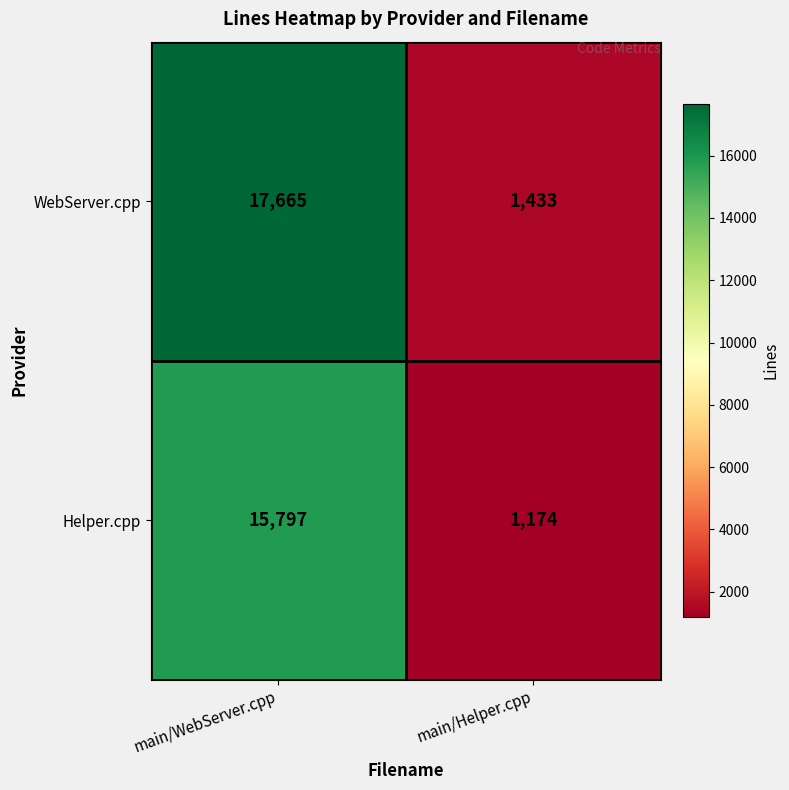

How many data points does each series have?

2